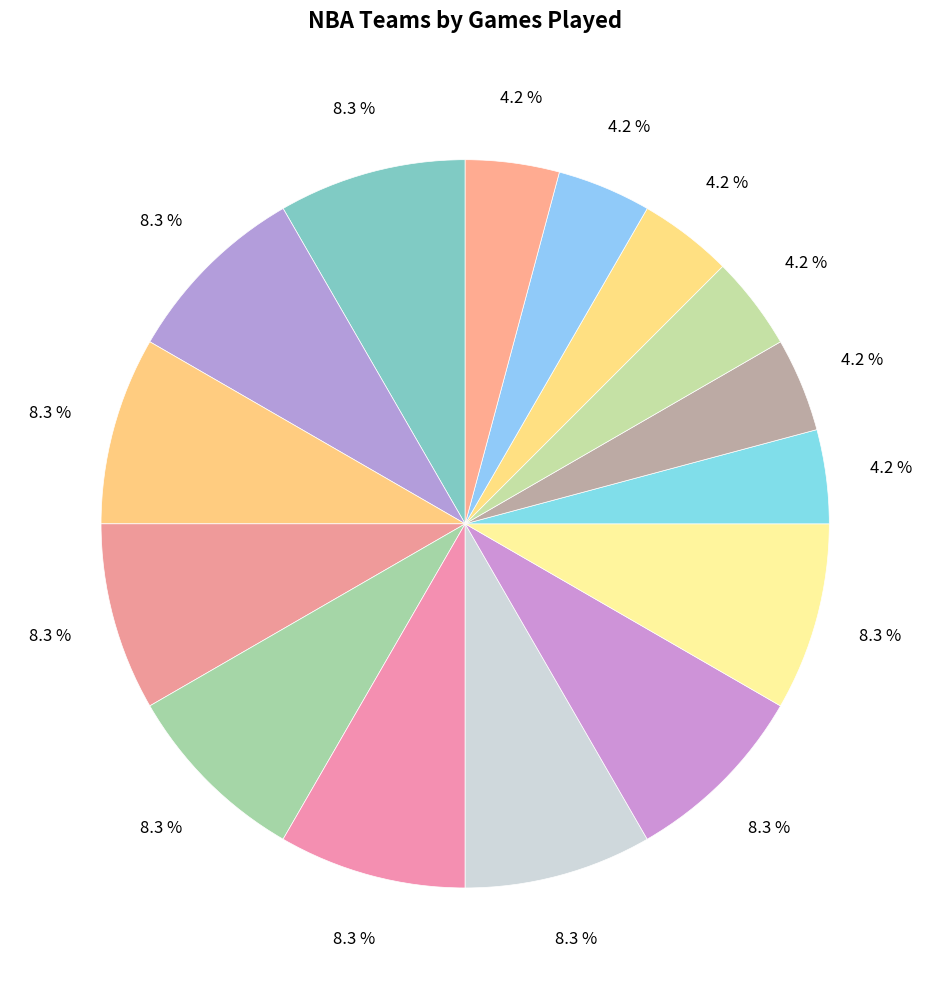

Is there any slice that represents more than half of the pie?

No